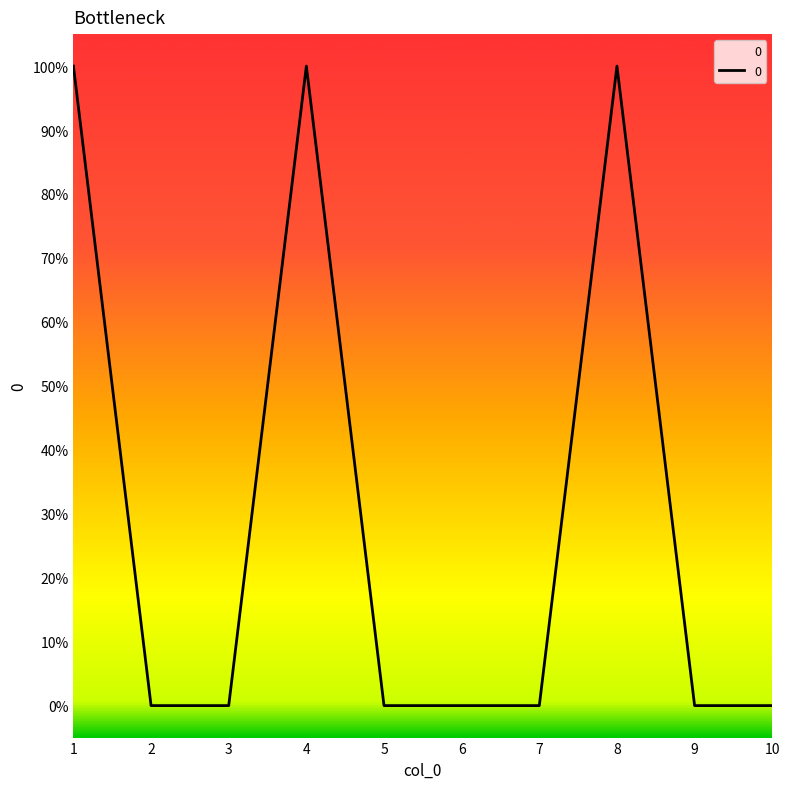

List the labels in order of value, smallest first.

2, 3, 5, 6, 7, 9, 10, 1, 4, 8